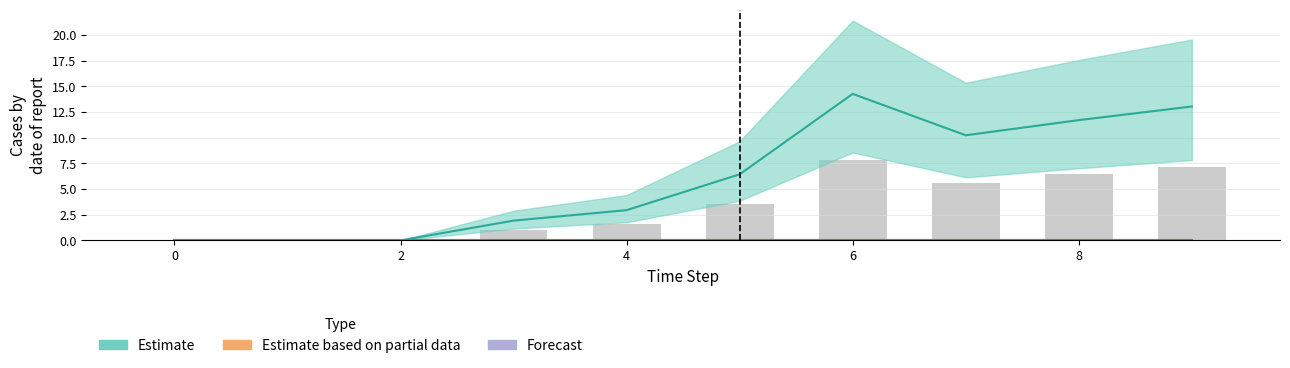

What is the total value across all series at 3?

1.9